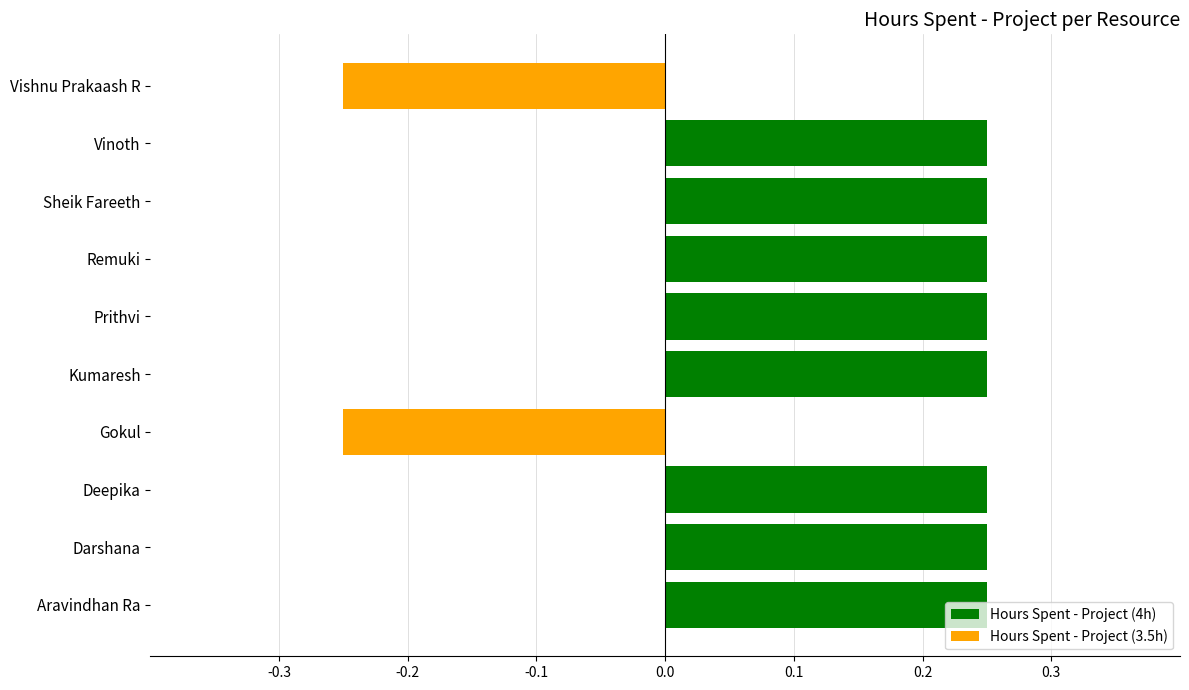

List the labels in order of value, smallest first.

Gokul, Vishnu Prakaash R, Aravindhan Ra, Darshana, Deepika, Kumaresh, Prithvi, Remuki, Sheik Fareeth, Vinoth